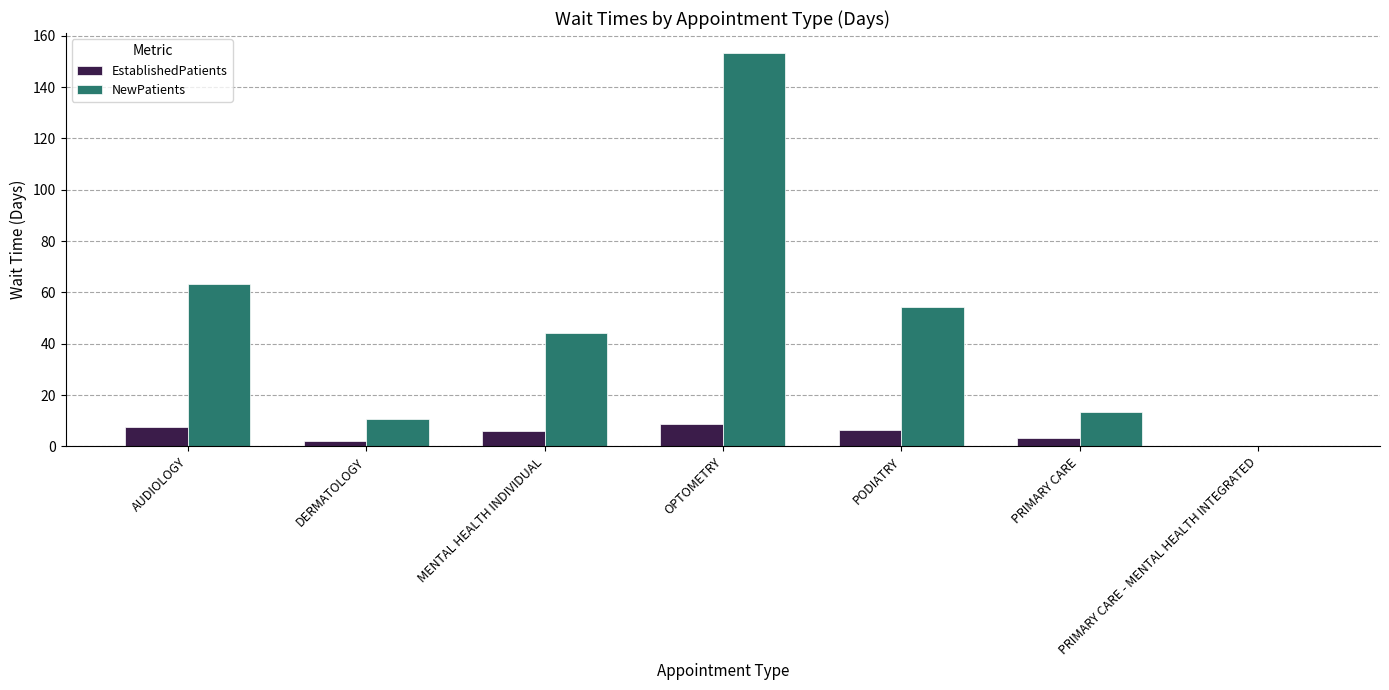

Are the bars horizontal?

No